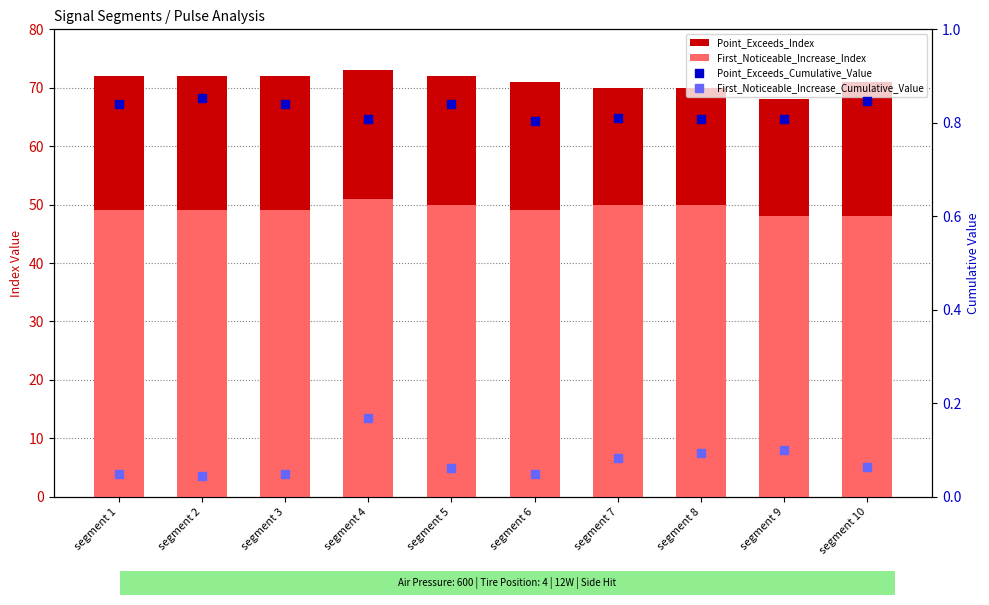

Which series contains the highest Y value?

Point_Exceeds_Index